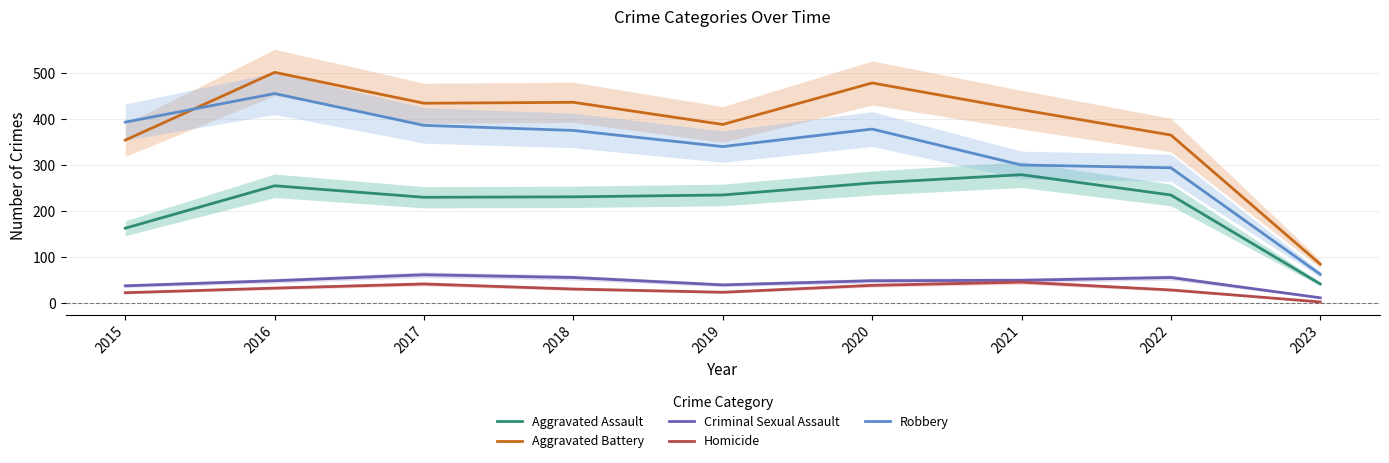

Is this an area chart (filled region under the line)?

No